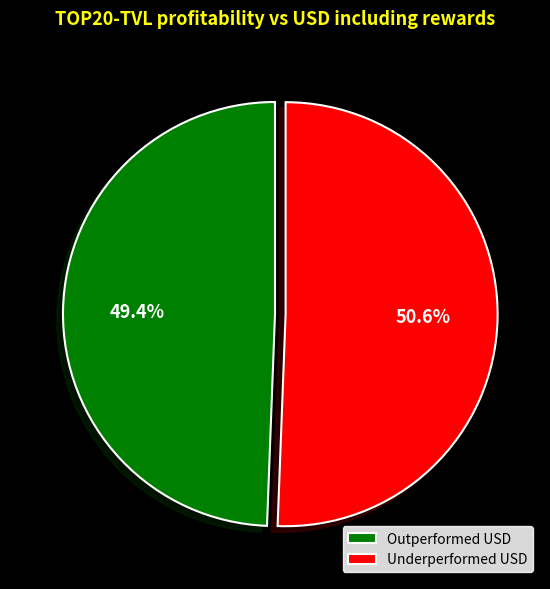

Is there a majority slice in this chart?

Yes